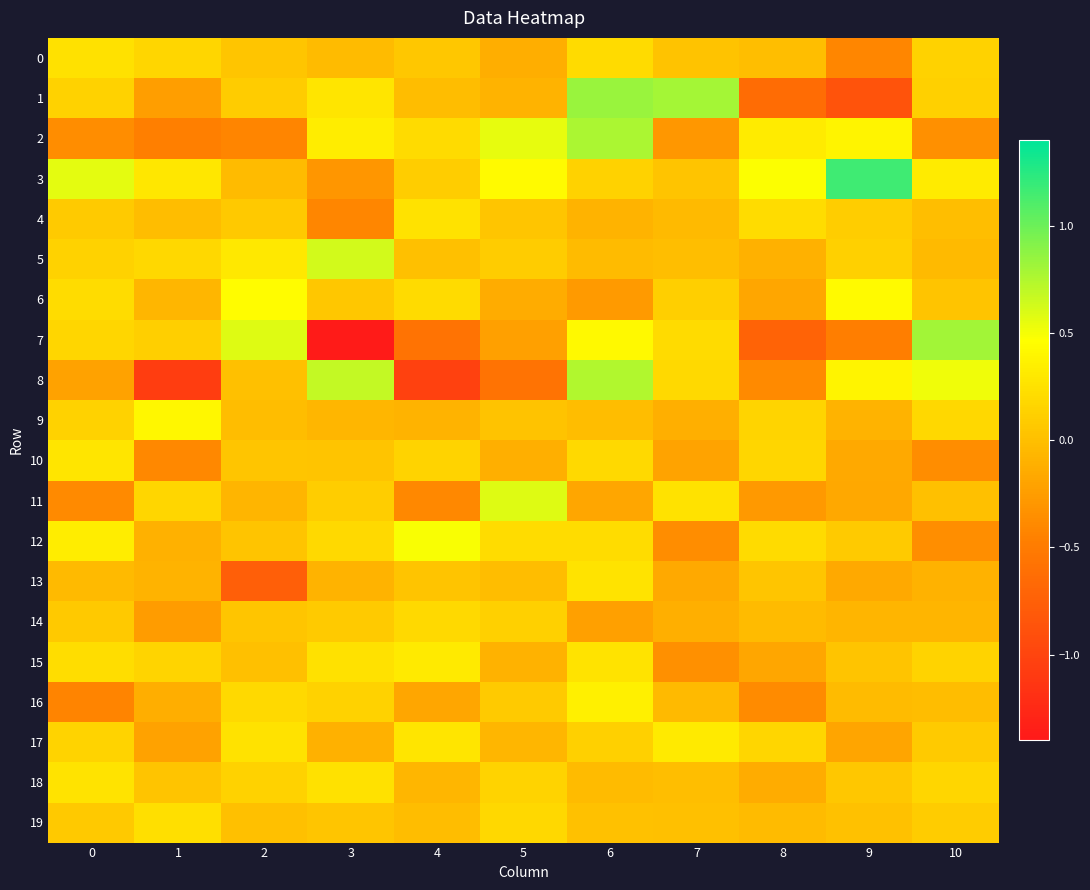

How many distinct data groups are displayed?

20